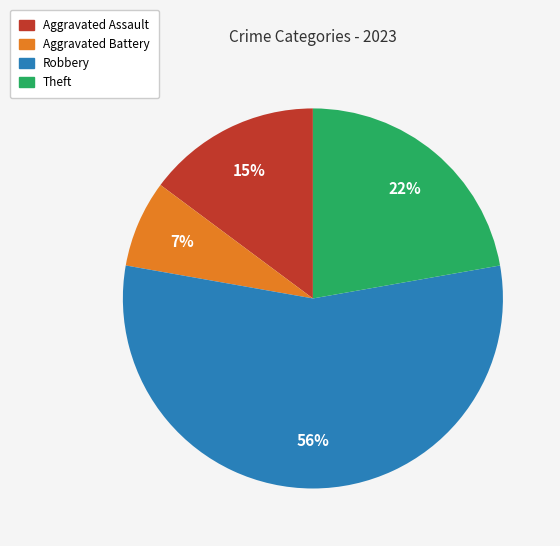

How many segments does this pie chart have?

4